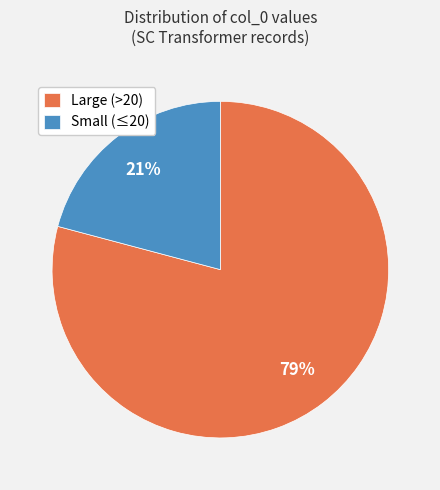

Is there any slice that represents more than half of the pie?

Yes